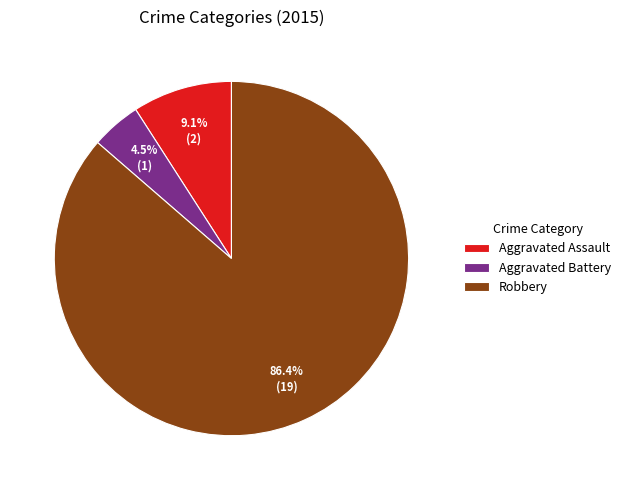

True or false: Robbery accounts for 86% of the total.

True